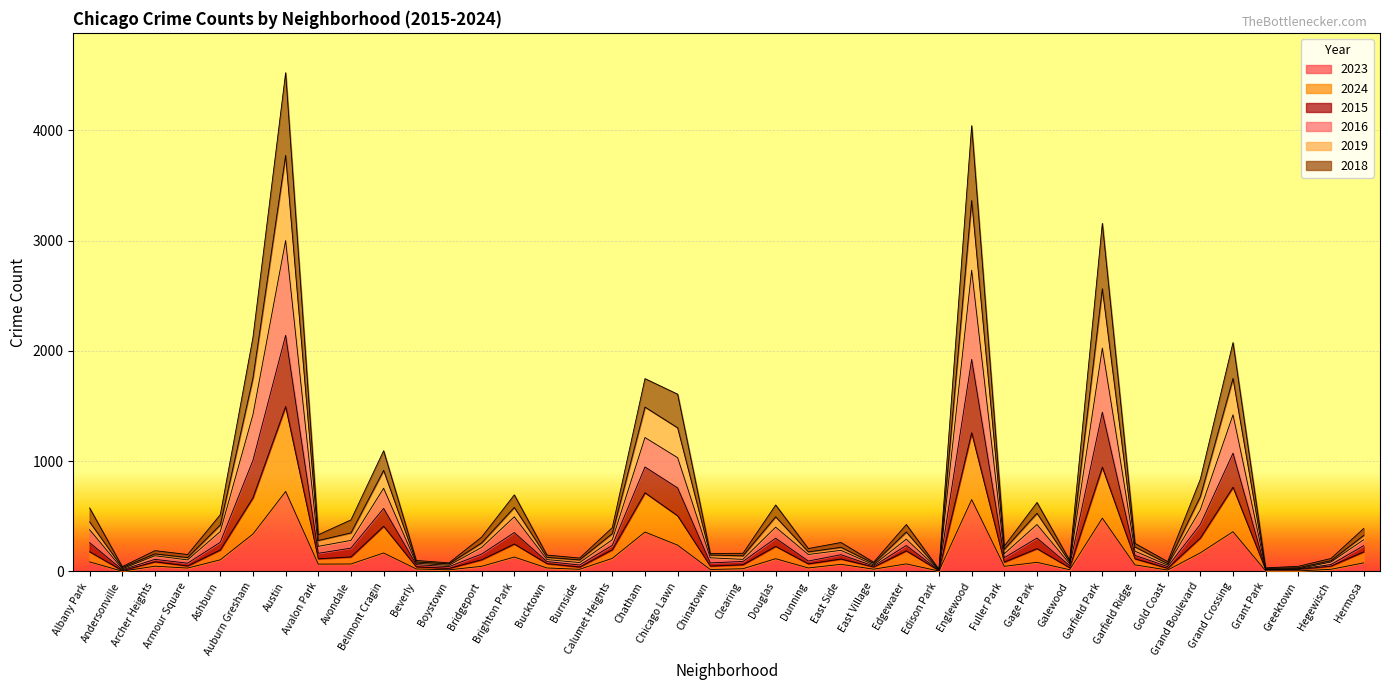

Where is the first local minimum for 2015?

Andersonville